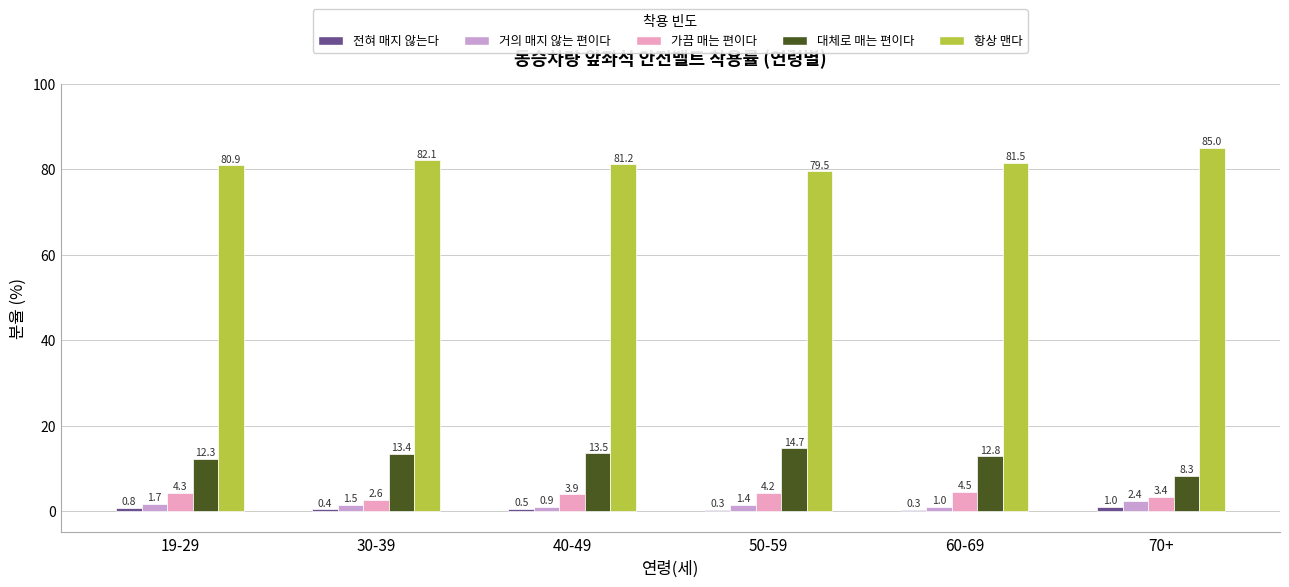

Are the bars grouped side by side (vs. stacked)?

Yes